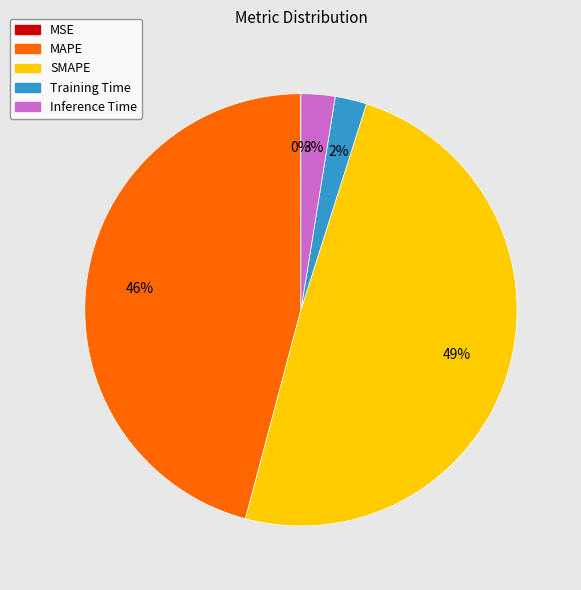

To the nearest percent, what is the average slice percentage?

20%